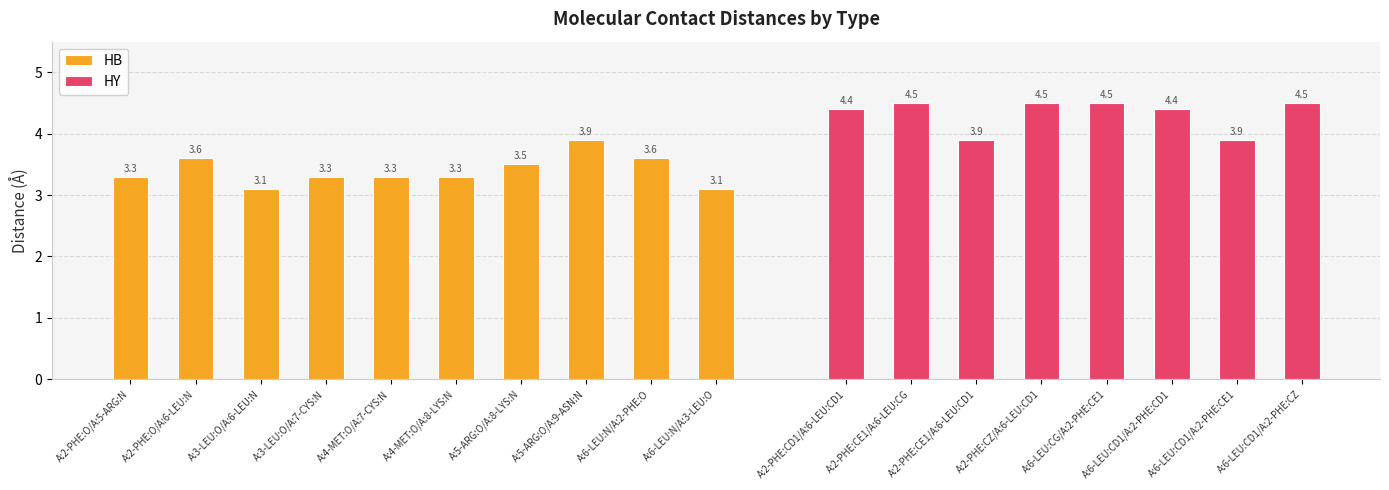

What is the average value of the HY series?

4.3